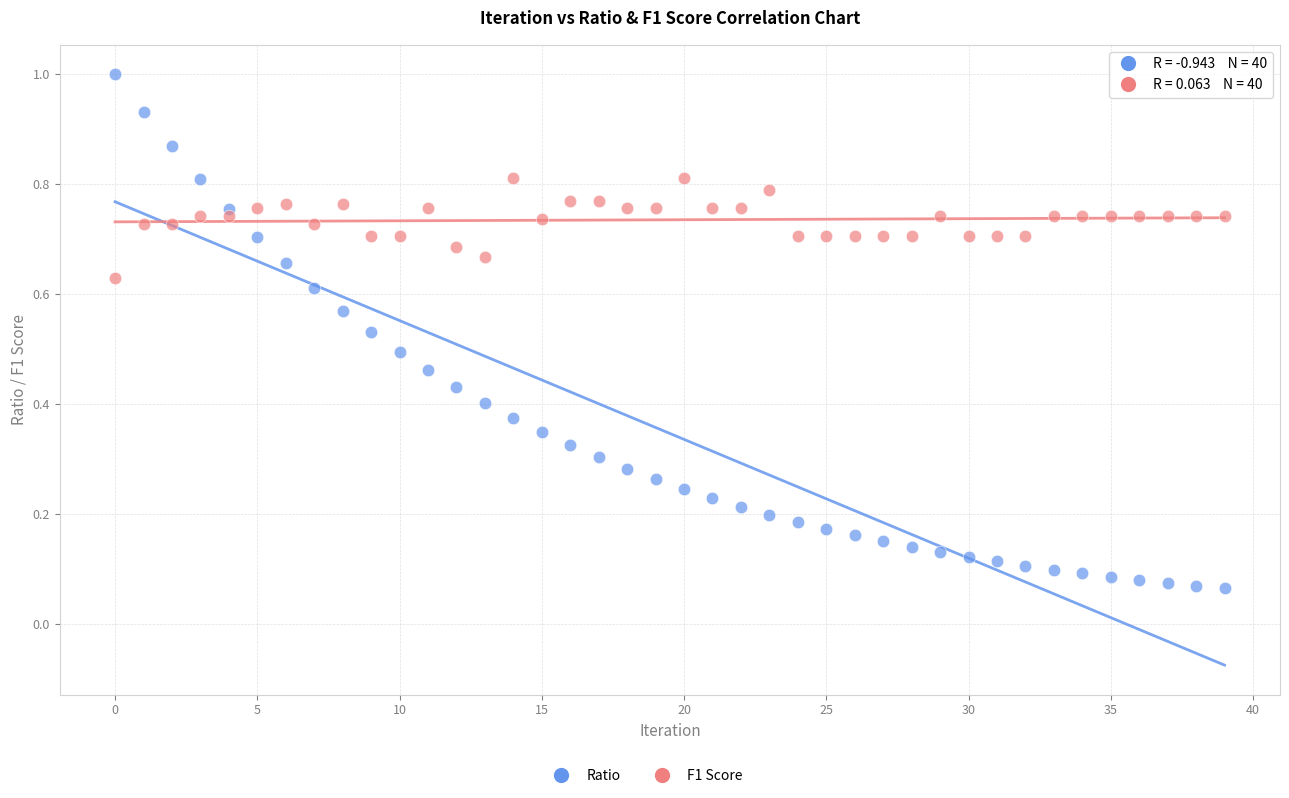

Which series reaches the minimum Y coordinate?

Ratio